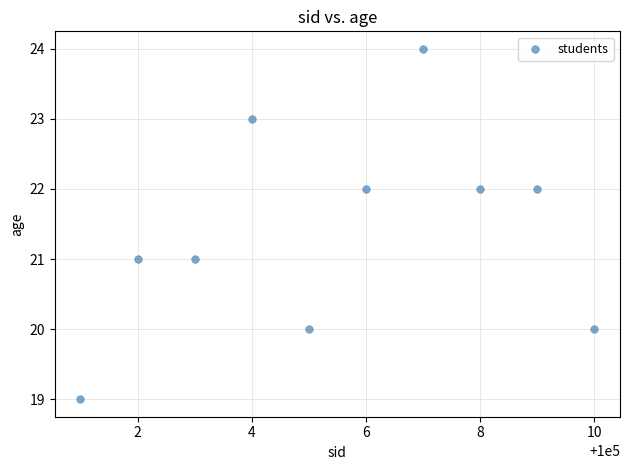

What is the average X value?

100006